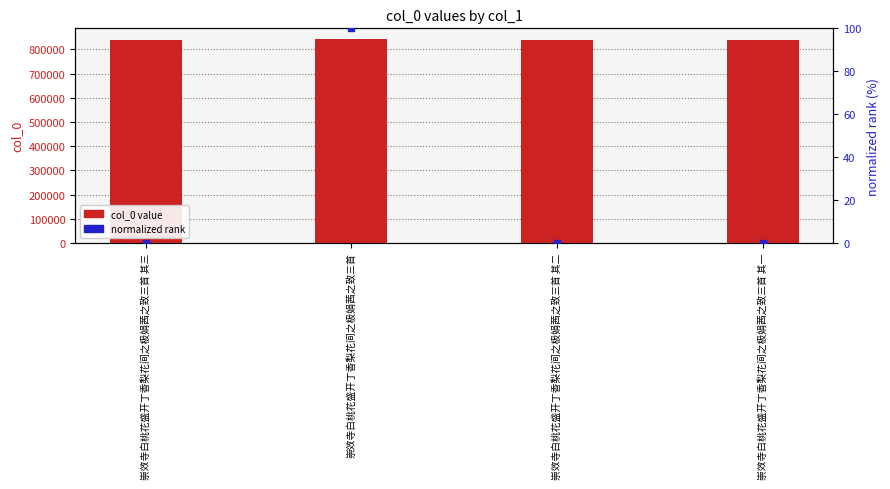

At which category is the sum across all series the highest?

崇效寺白桃花盛开丁香梨花间之极娟茜之致三首